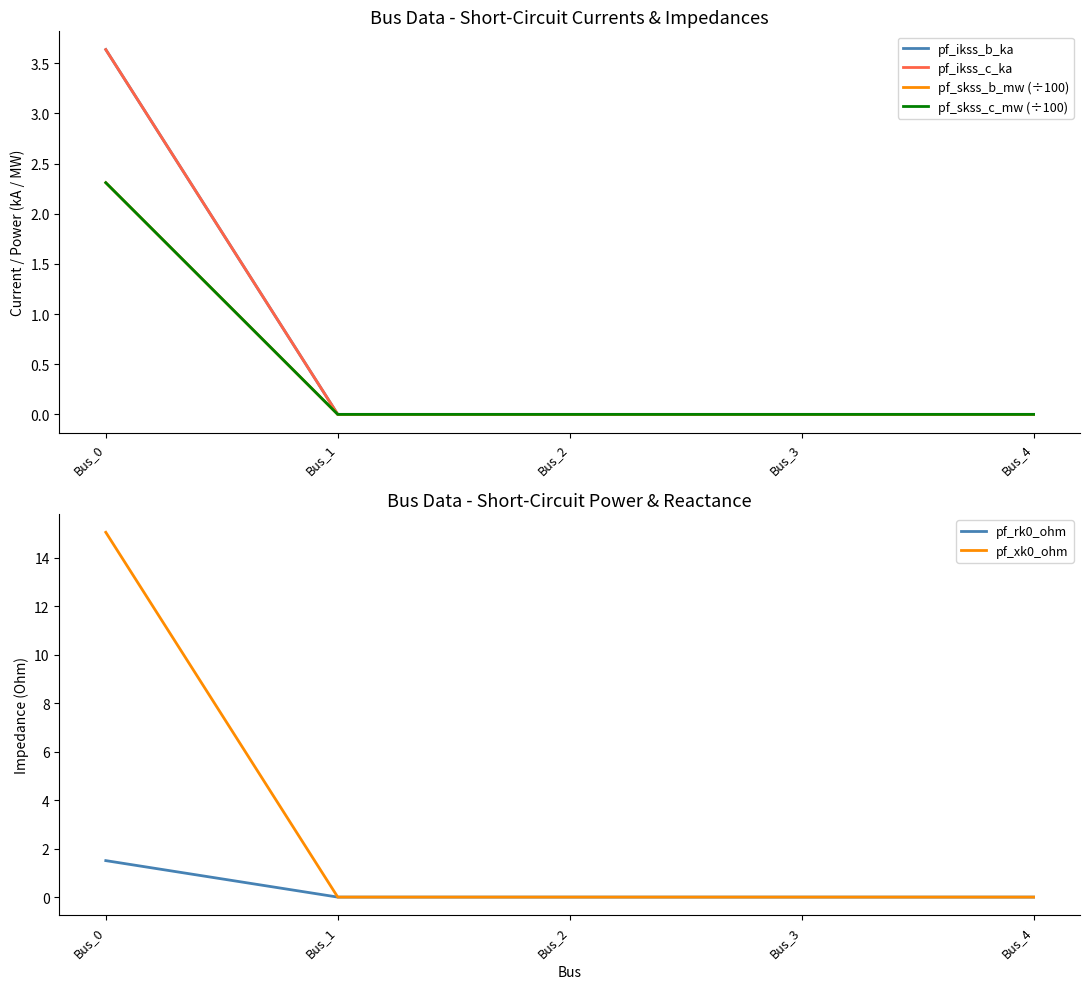

True or false: pf_ikss_b_ka and pf_skss_c_mw (÷100) cross at least once.

False